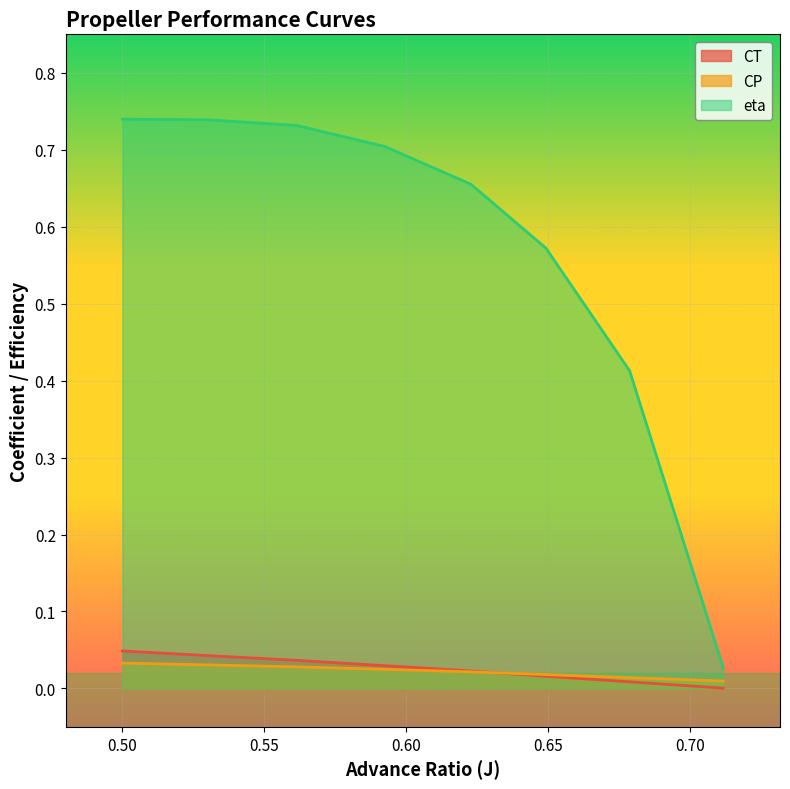

True or false: eta and CT cross at least once.

False